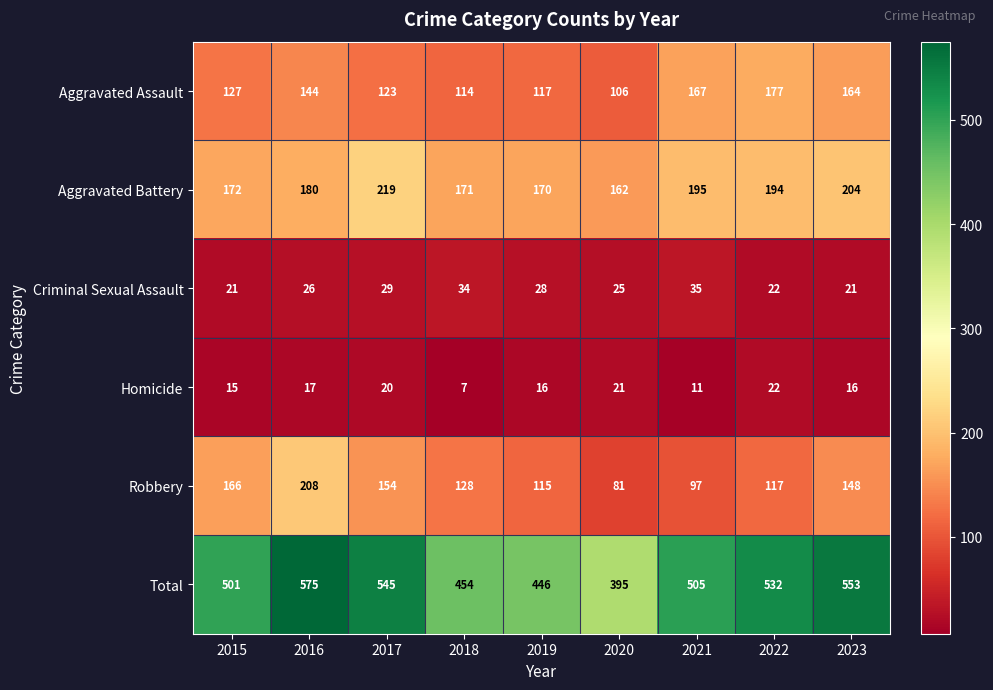

What is the average value of the Total series?

501